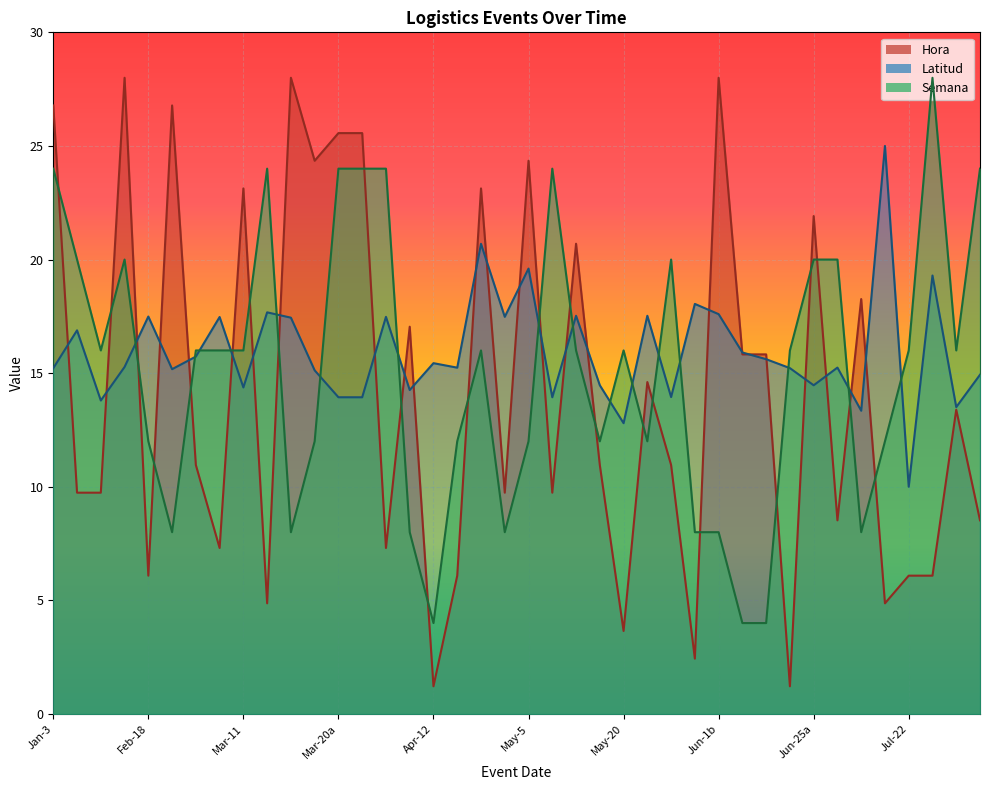

What are all the series names shown in the legend?

Hora, Latitud, Semana